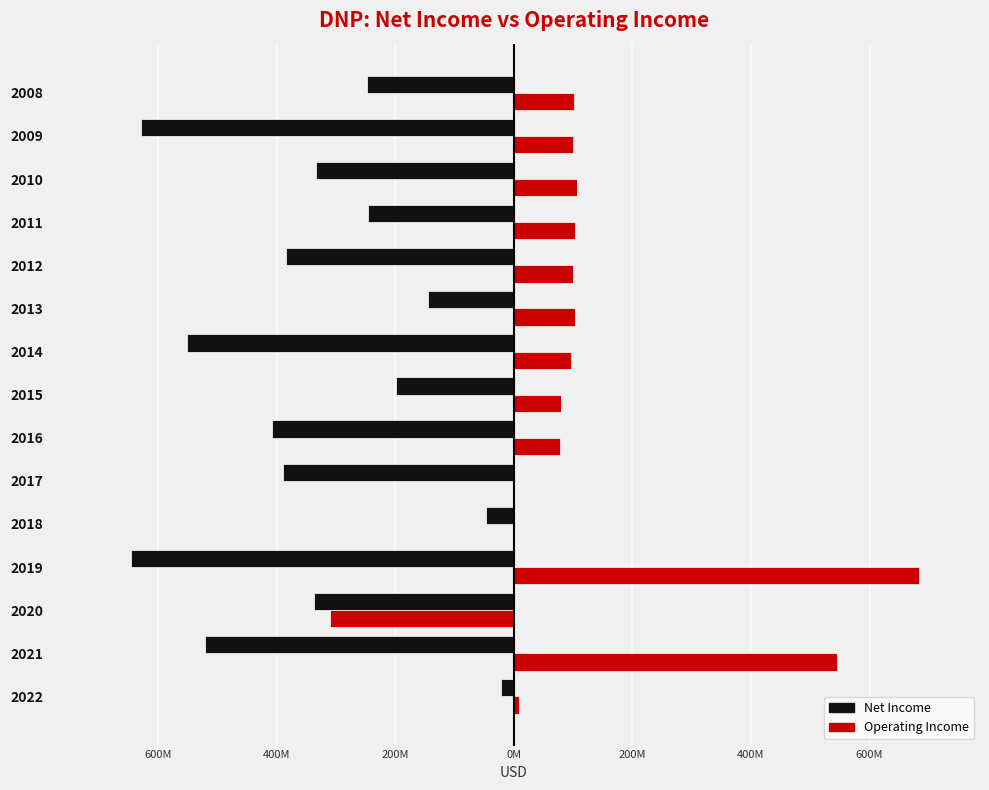

The value of OperatingIncome at 2020 is -309948450. True or false?

True